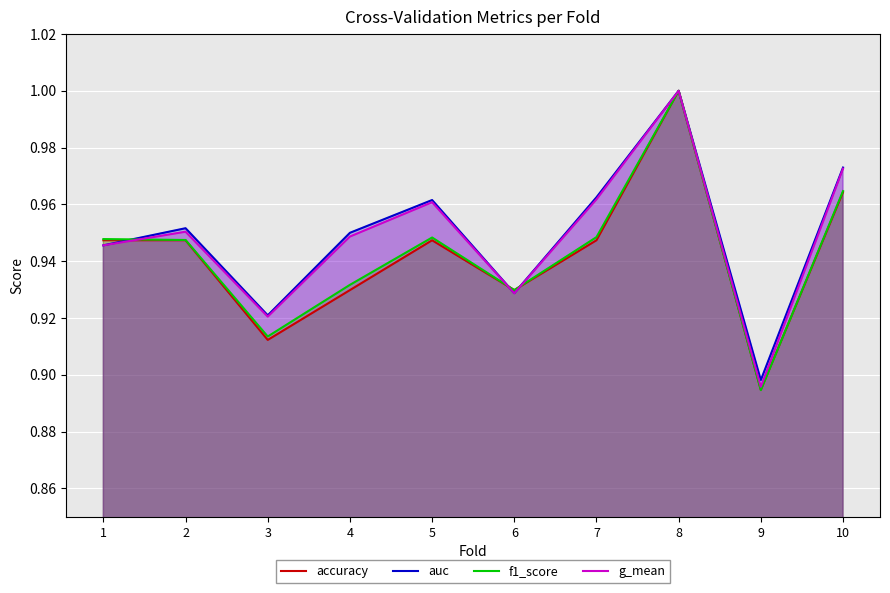

What is the value of the accuracy point at the 3rd from the left?

0.9